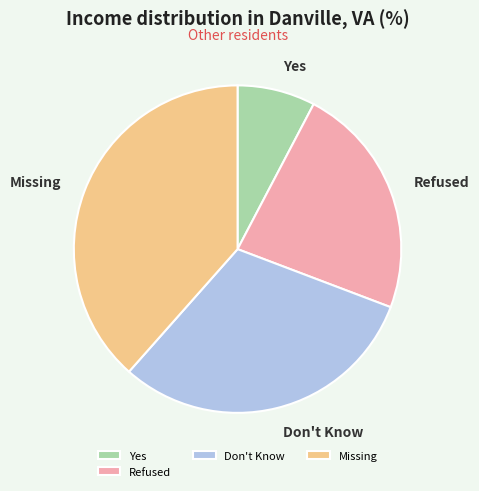

Which slice is the largest?

Missing